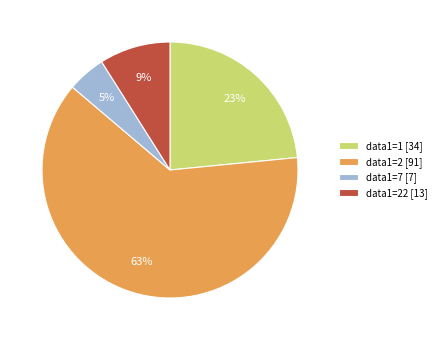

Do data1=22 [13] and data1=1 [34] together represent more than half of the pie?

No